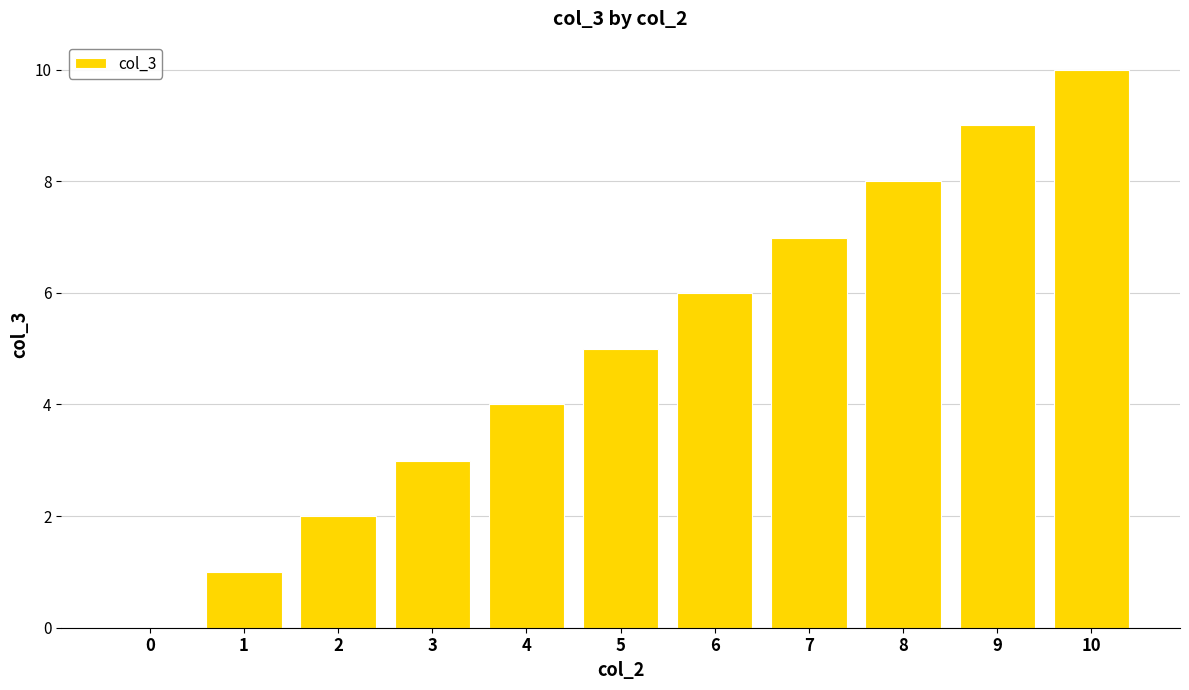

Are the bars horizontal?

No